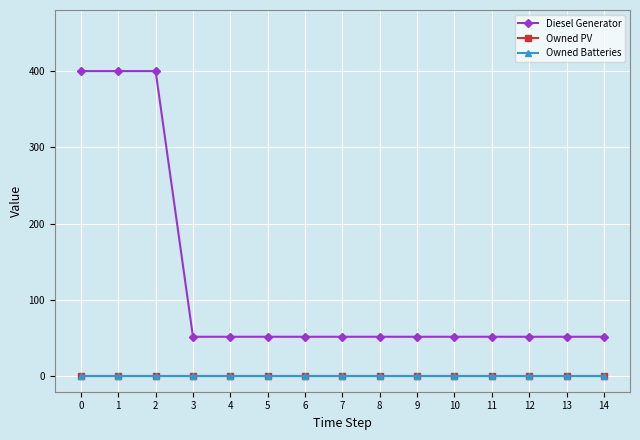

Which series has the largest total across all categories?

Diesel Generator